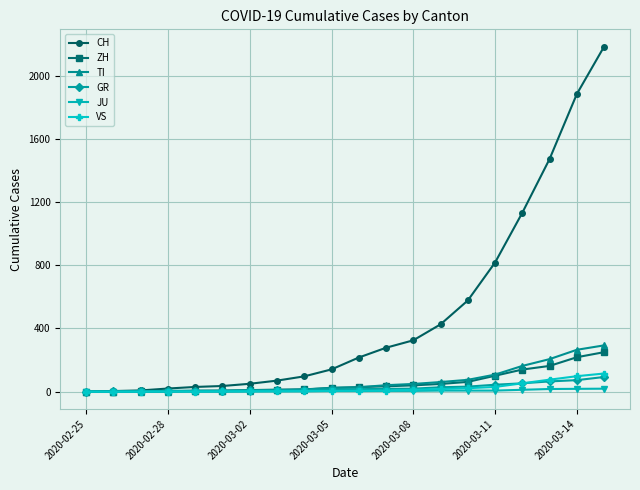

What is the maximum value shown in the chart?

2183